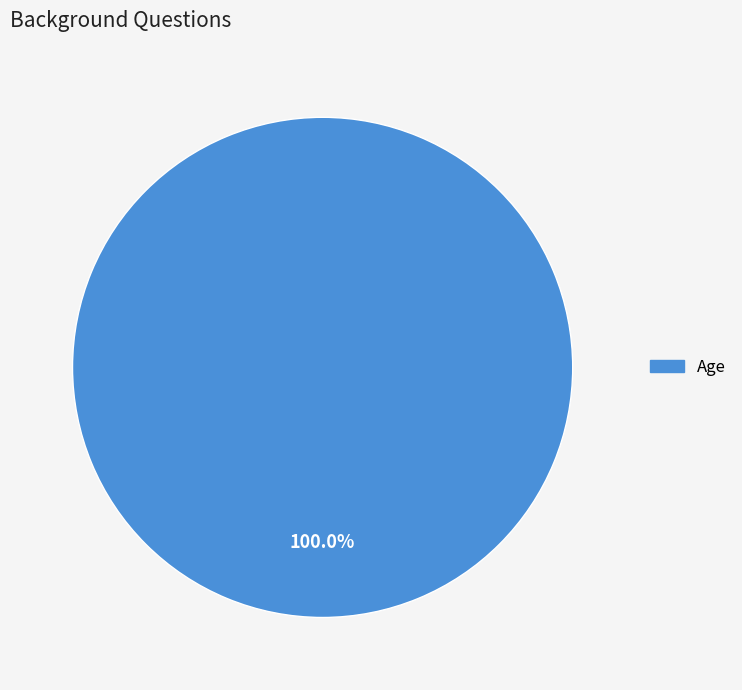

Does any single category account for the majority?

Yes